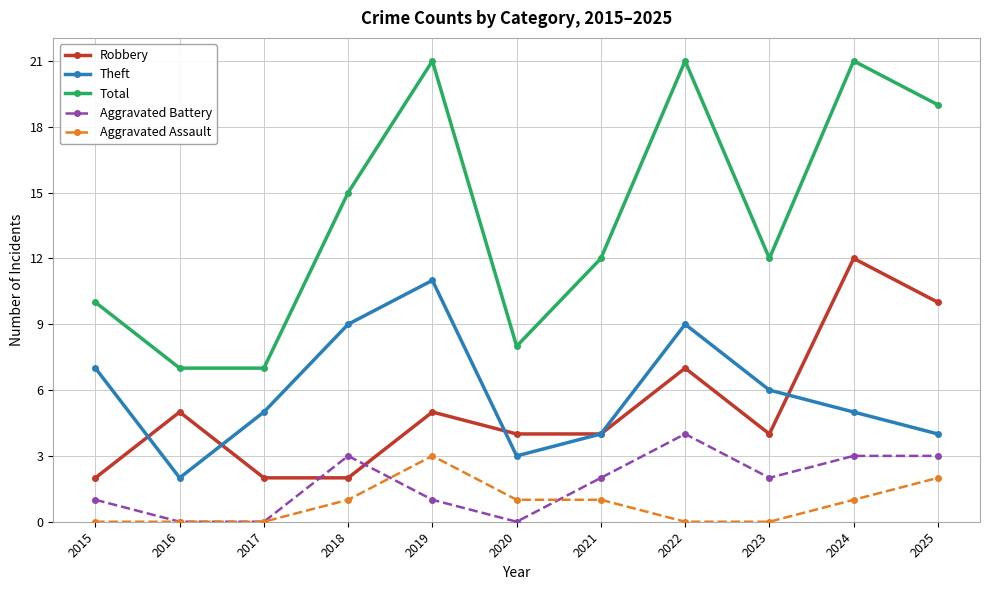

Which series changed the most between 2015 and 2019?

Total